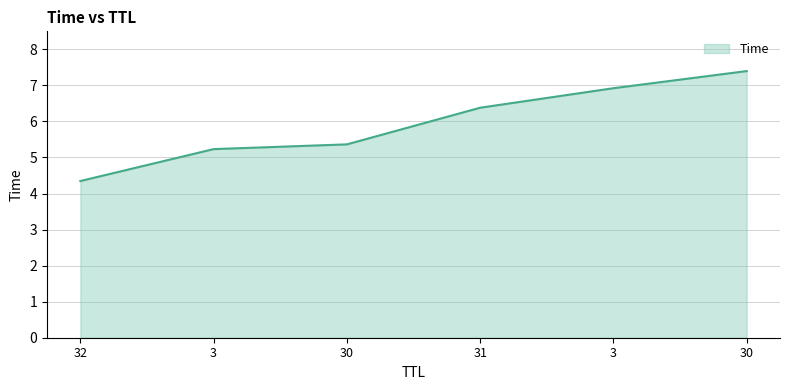

True or false: there are more than 1 points higher than both neighbors.

False